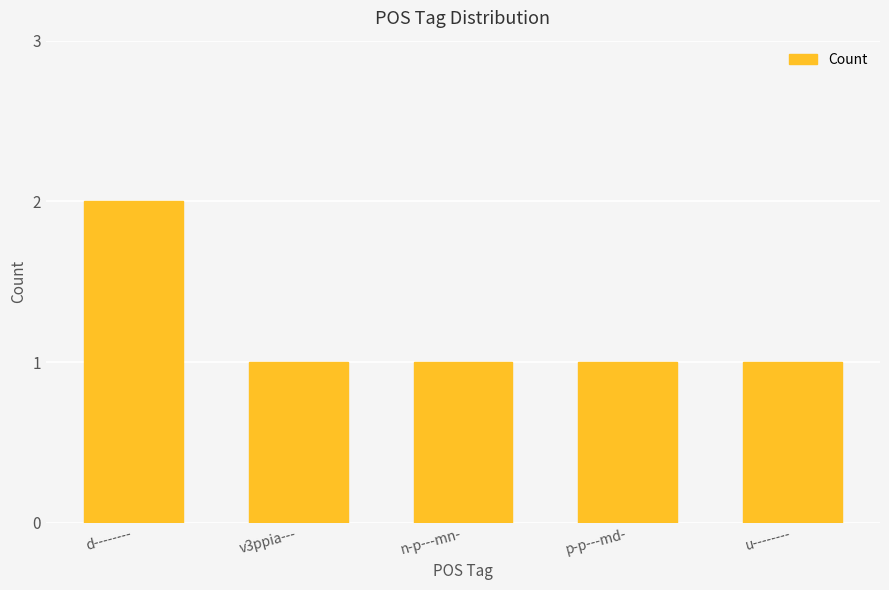

What position from the left is u--------?

5